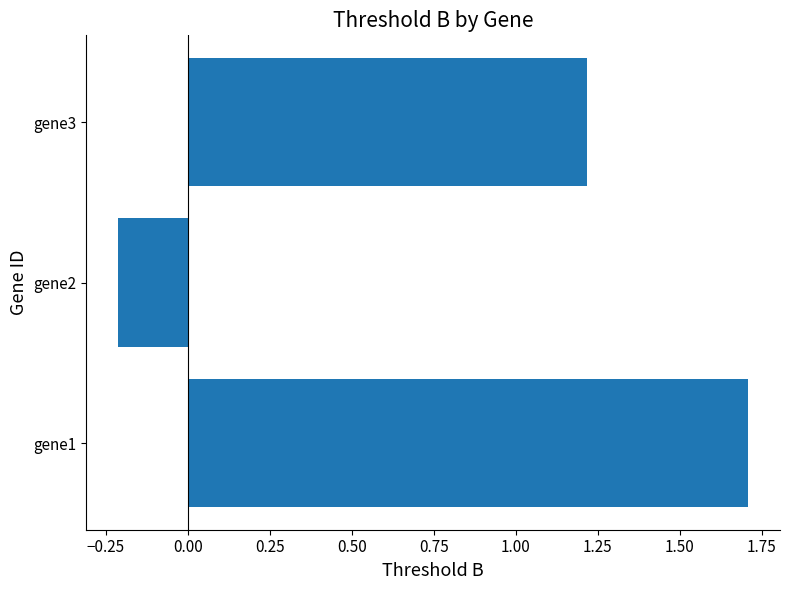

What is the sum of the values at gene2 and gene1?

1.5